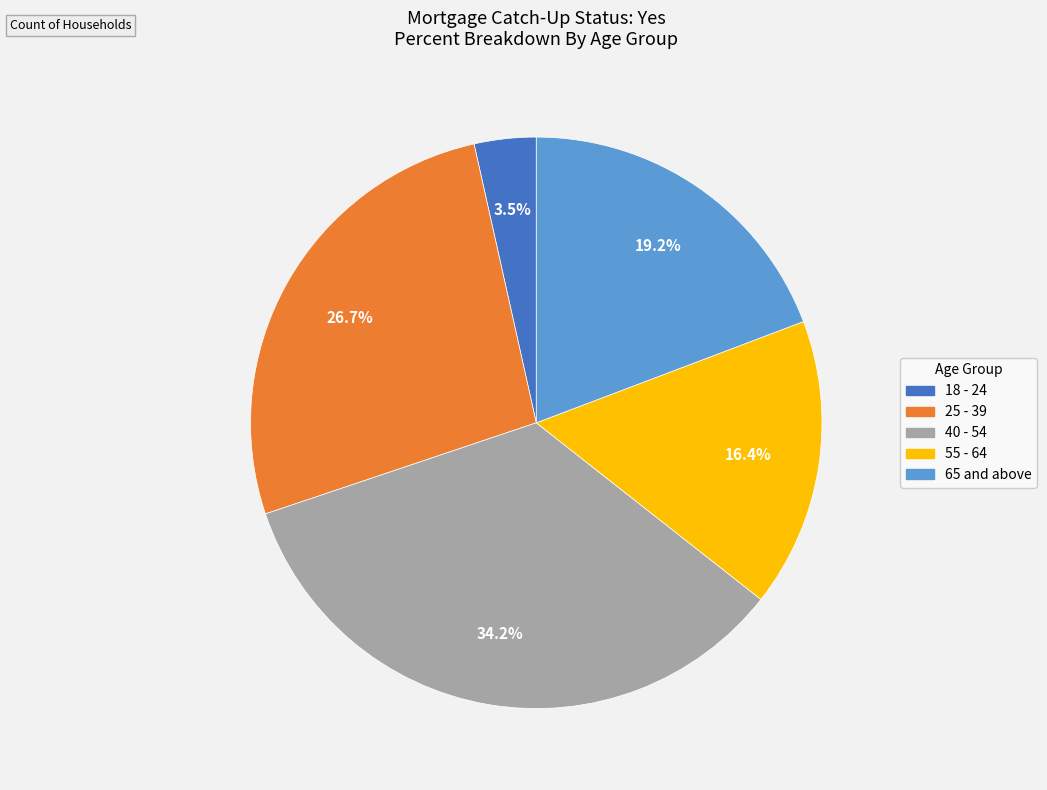

To the nearest percent, what percentage of the pie is 40 - 54?

34%